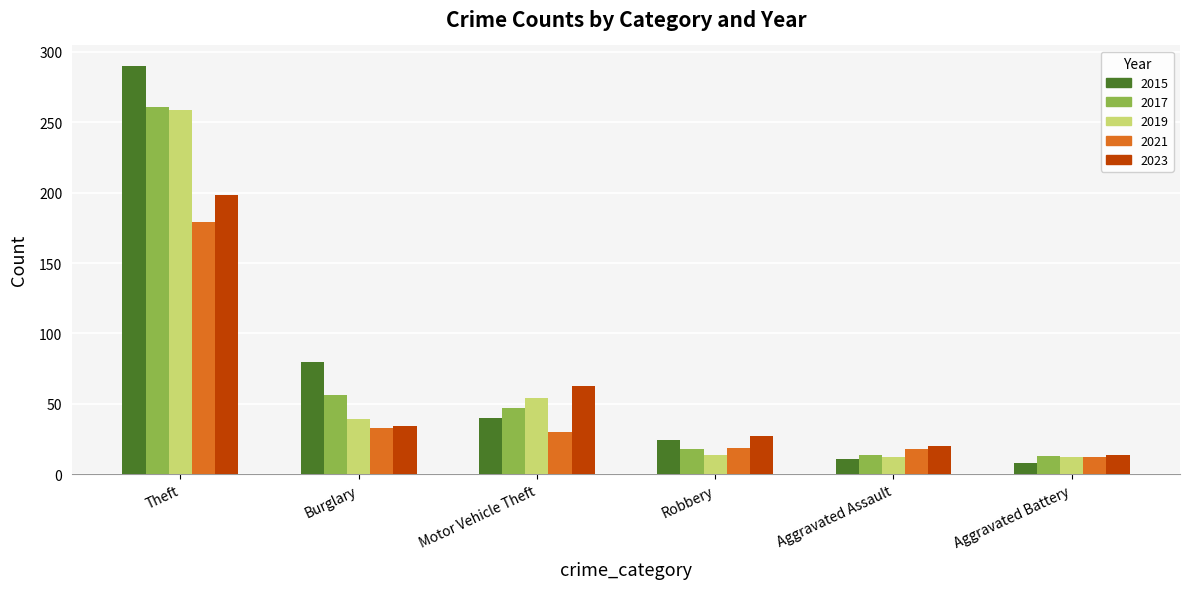

What is the spread (max minus min) of values at Aggravated Assault?

9